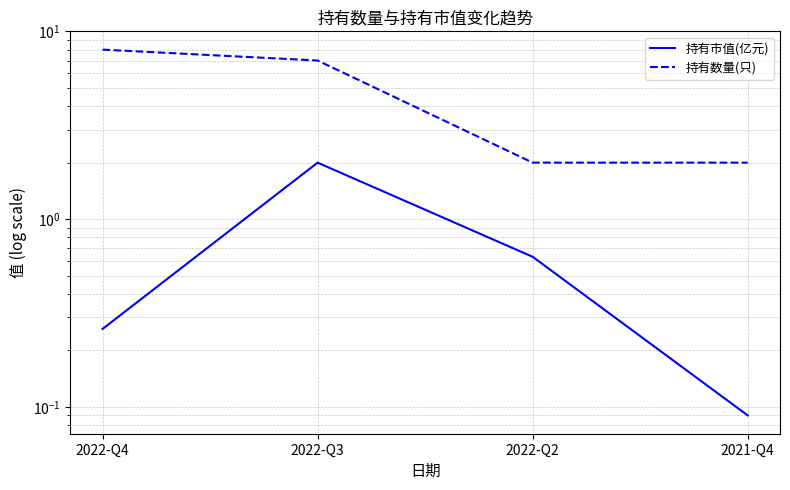

What is the label of the 2nd point from the right?

2022-Q2